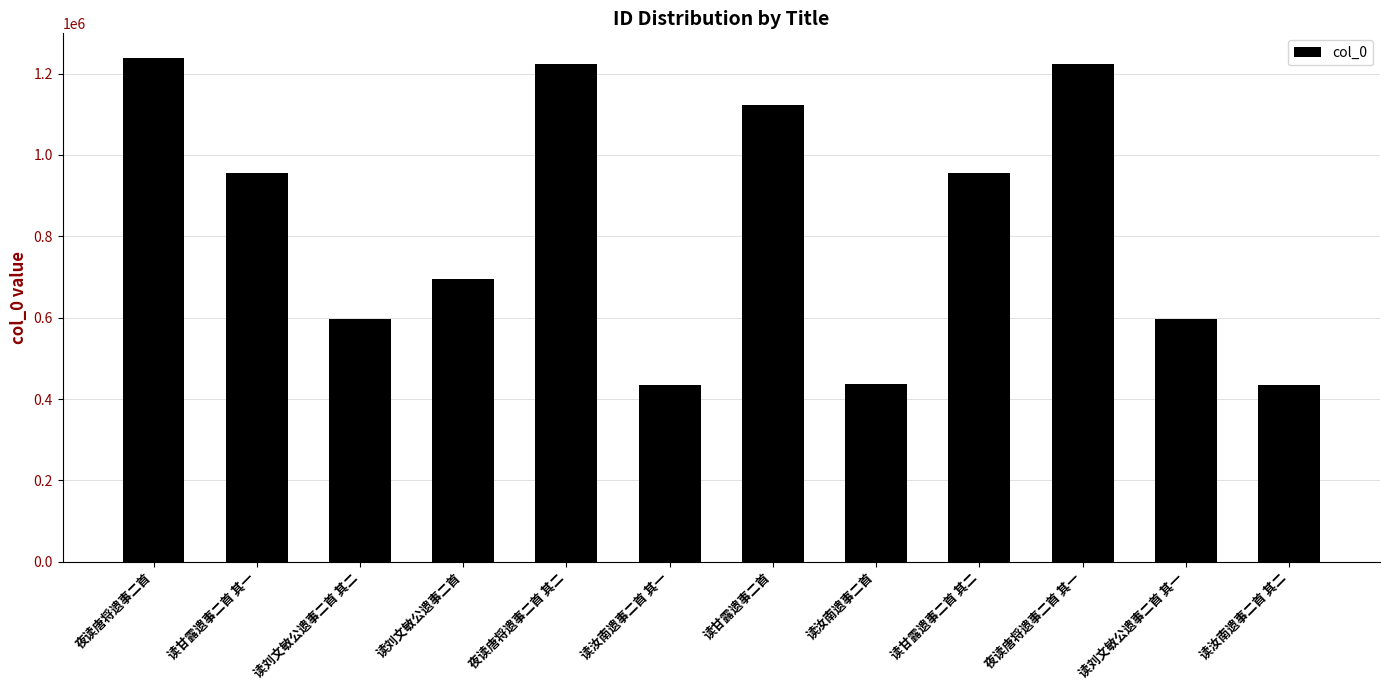

What is the label of the 1st bar from the left?

夜读唐将遗事二首